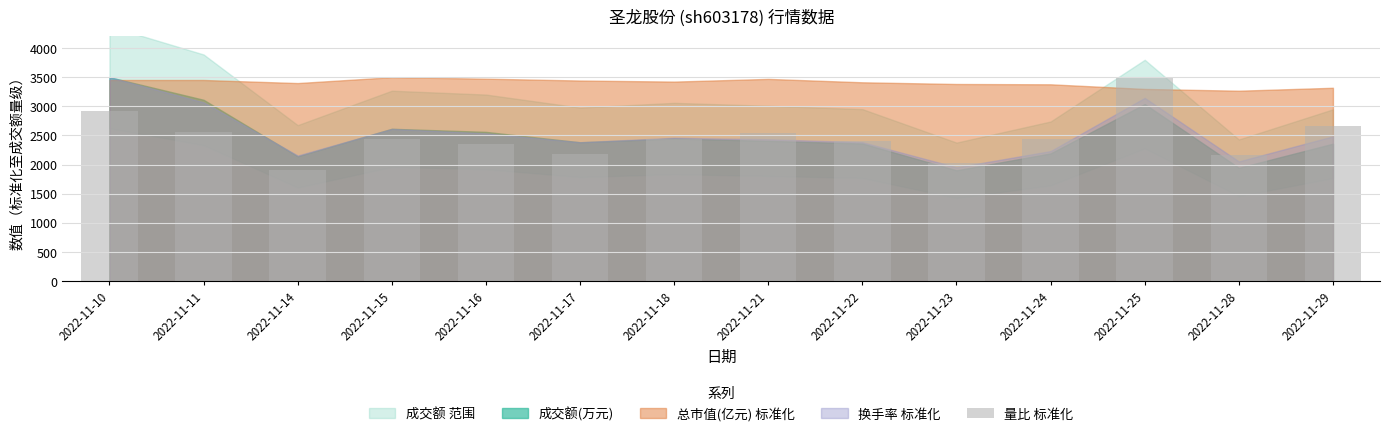

Which label corresponds to the smallest value in the chart?

2022-11-14